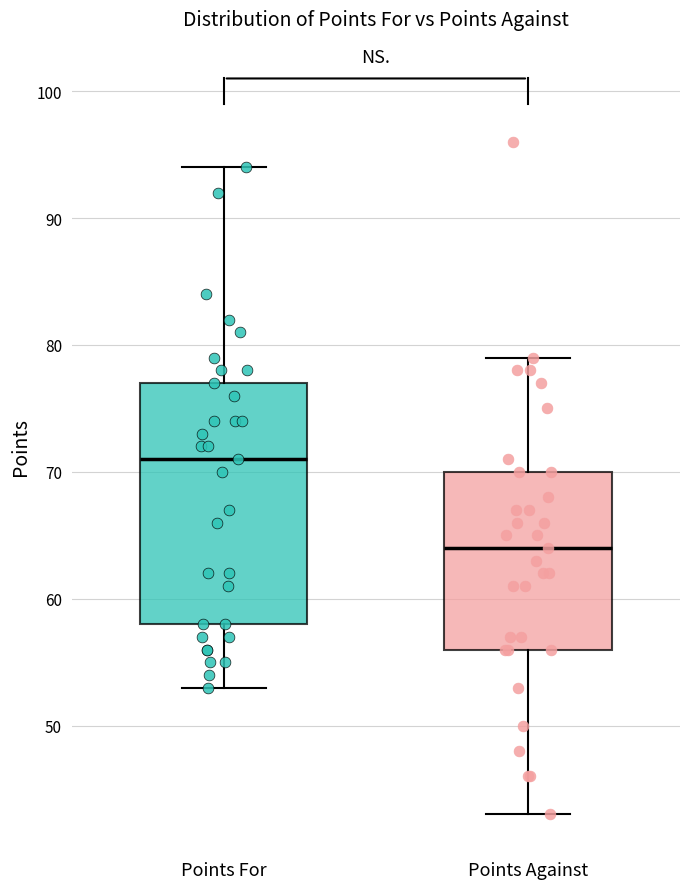

Reading left to right, read every box against the y-axis: the position of its median line, the range the box covers, and the ends of its whiskers. The values are not printed on the chart, so give them approximately, as read against the axis.

Points For: median 71, box 58 to 77, whiskers 53 to 94
Points Against: median 64, box 56 to 70, whiskers 43 to 79